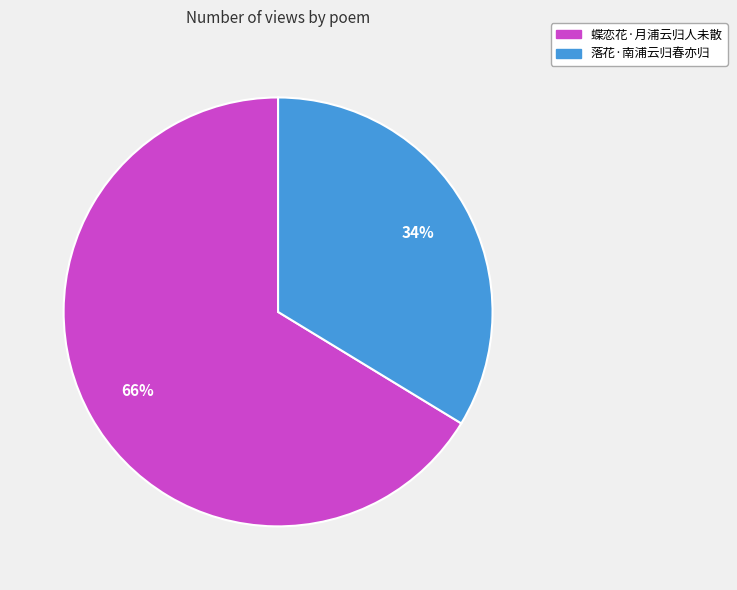

Combined, do 蝶恋花·月浦云归人未散 and 落花·南浦云归春亦归 account for over 50%?

Yes